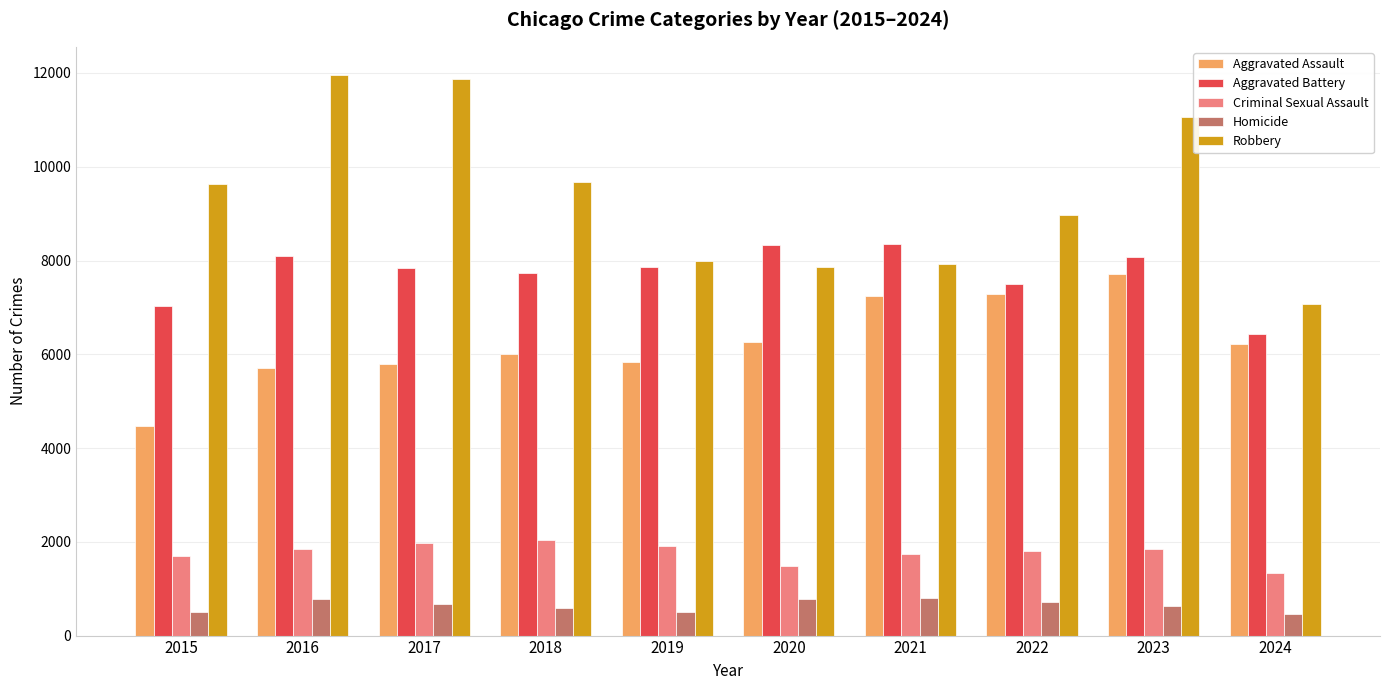

The value of Aggravated Battery at 2021 is 13712. True or false?

False